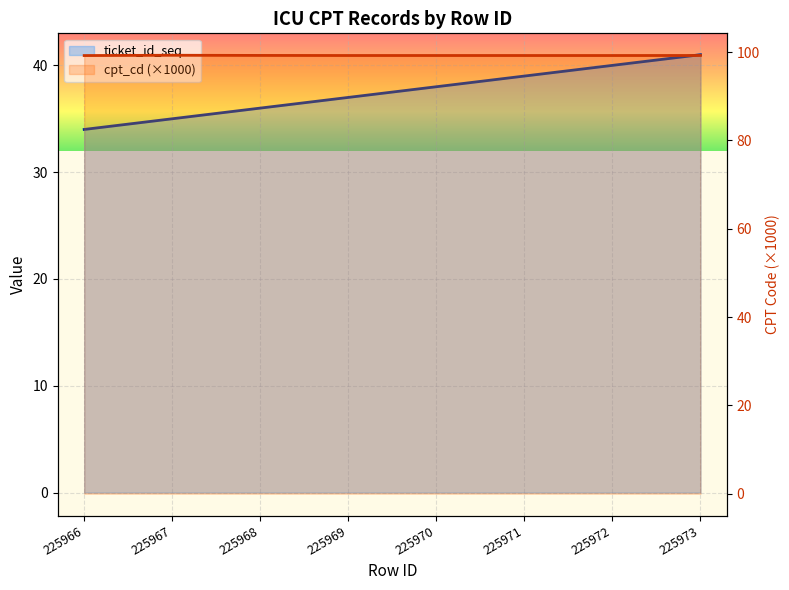

What is the approximate value of ticket_id_seq at 225973?

41.0